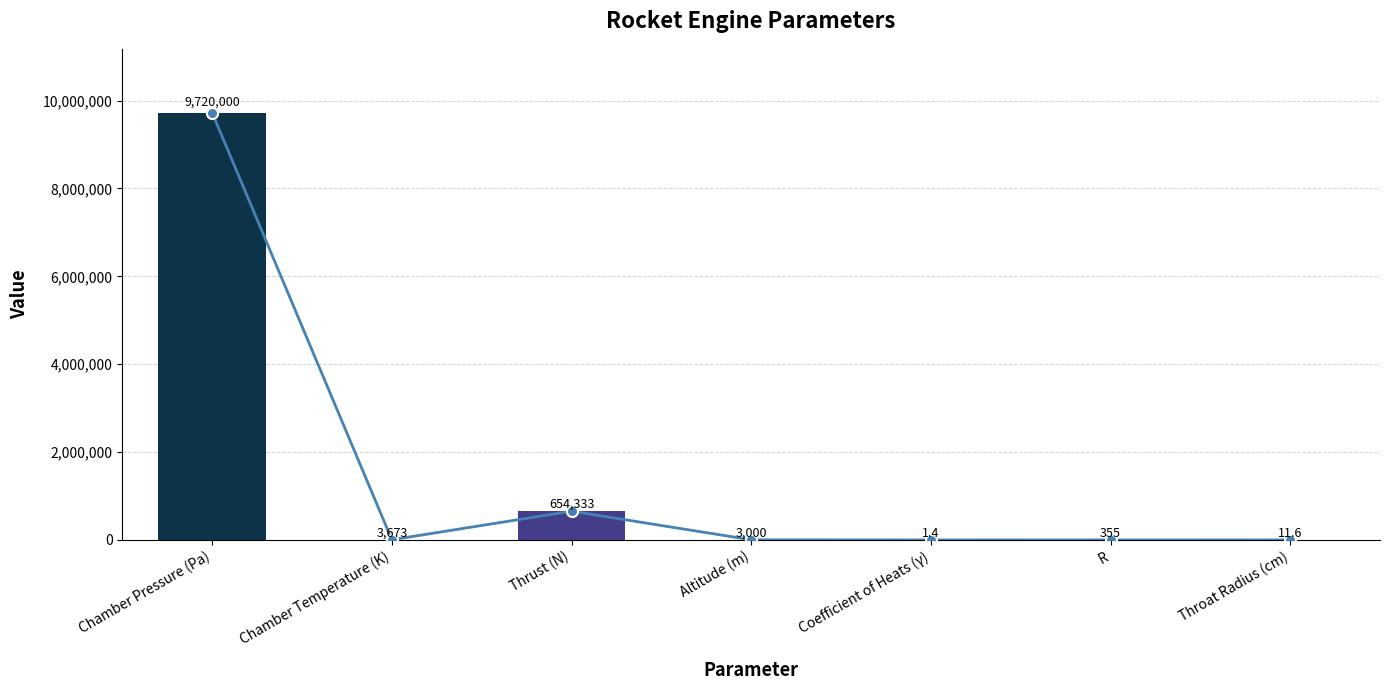

Rank the categories by value from highest to lowest.

Chamber Pressure (Pa), Thrust (N), Chamber Temperature (K), Altitude (m), R, Throat Radius (cm), Coefficient of Heats (γ)